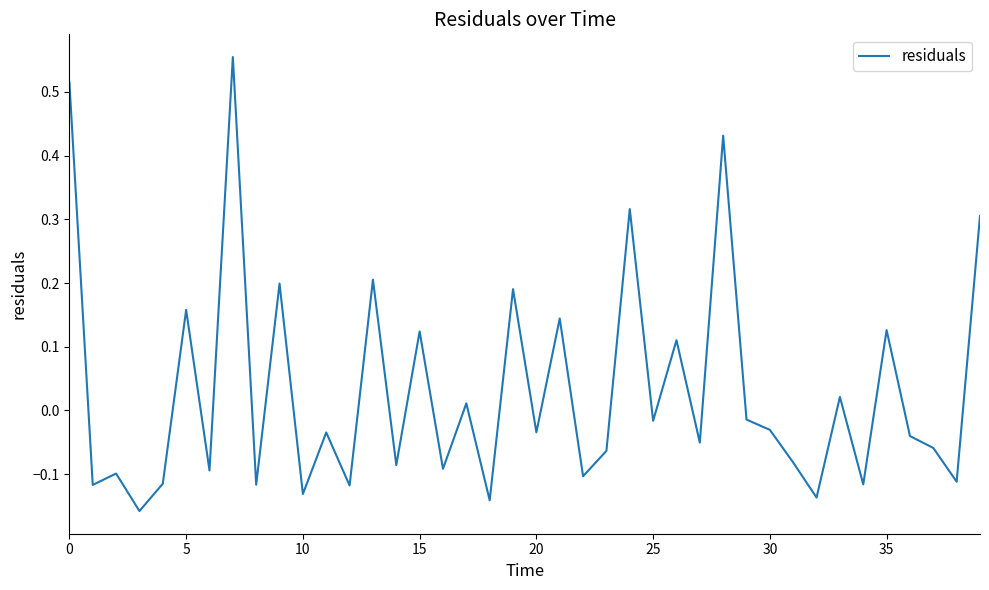

What is the difference between the maximum and minimum values?

0.7